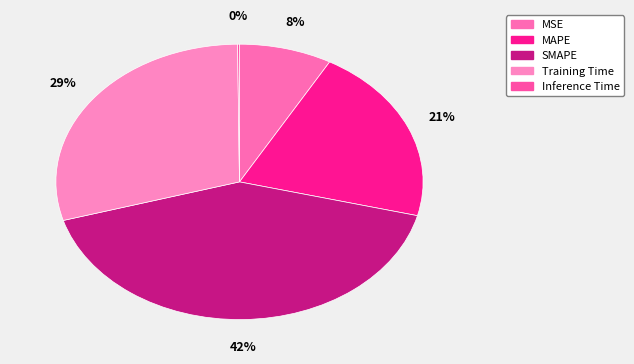

Which slice is the largest?

SMAPE